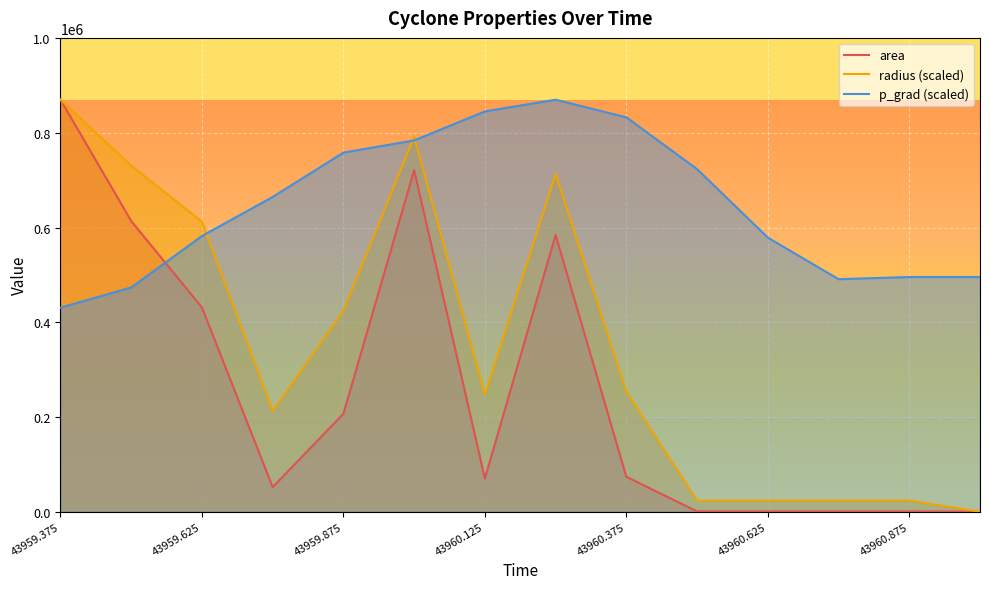

After their last crossing, which series has the higher values: radius (scaled) or p_grad (scaled)?

p_grad (scaled)